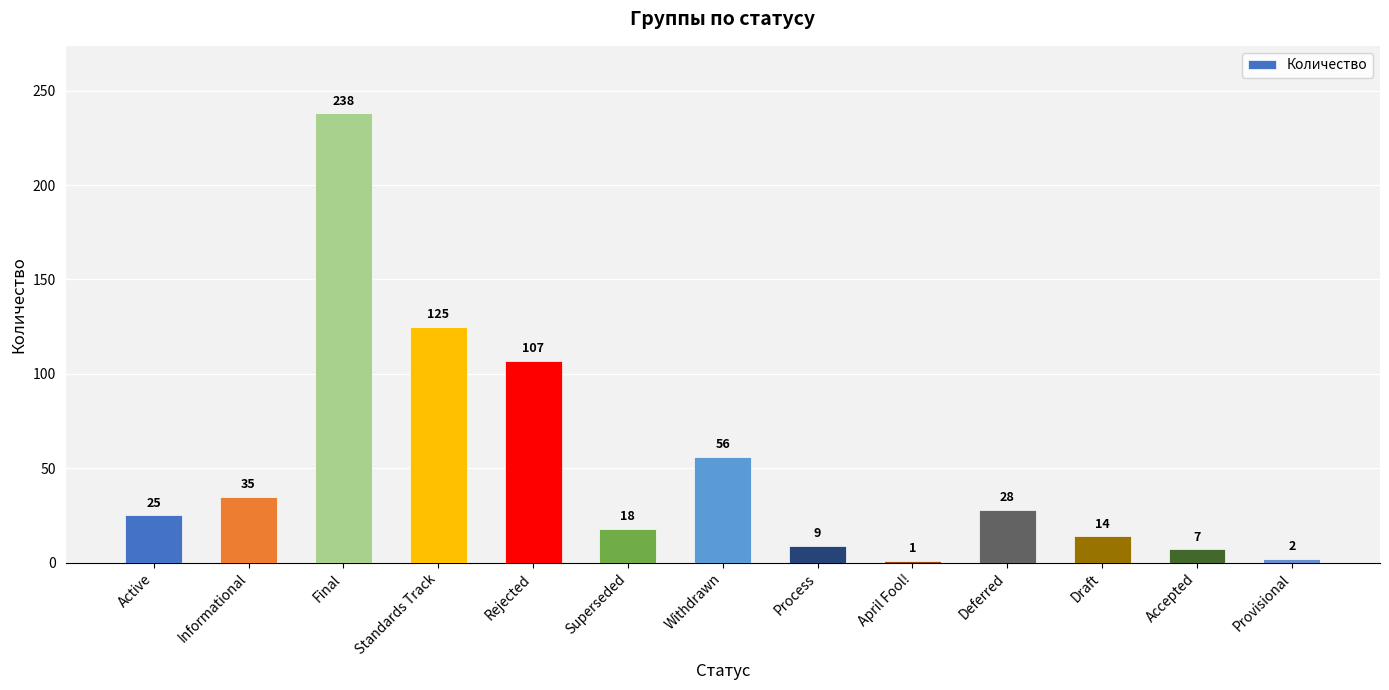

How many values are below 25?

6